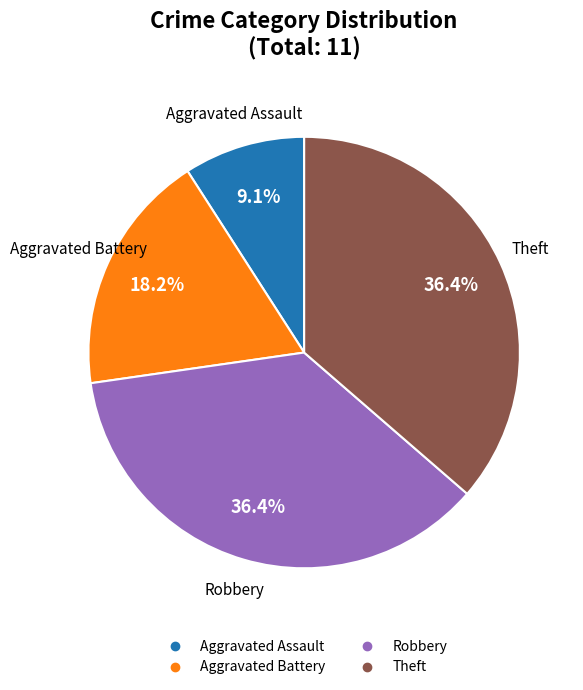

Does any single category account for the majority?

No